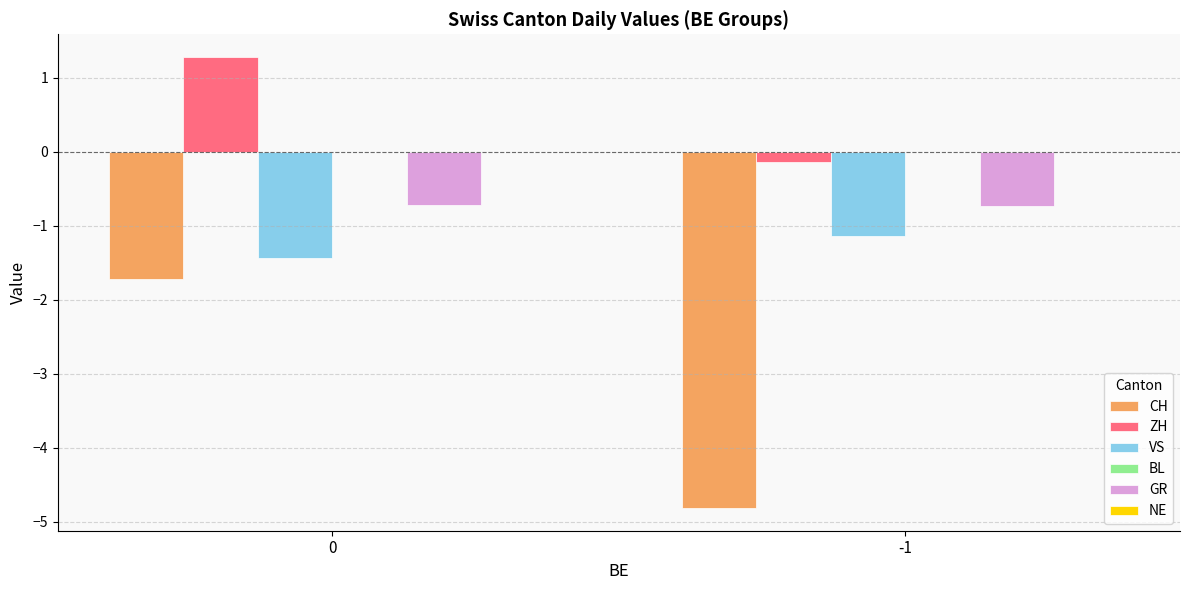

Which series changed the most between 0 and -1?

CH